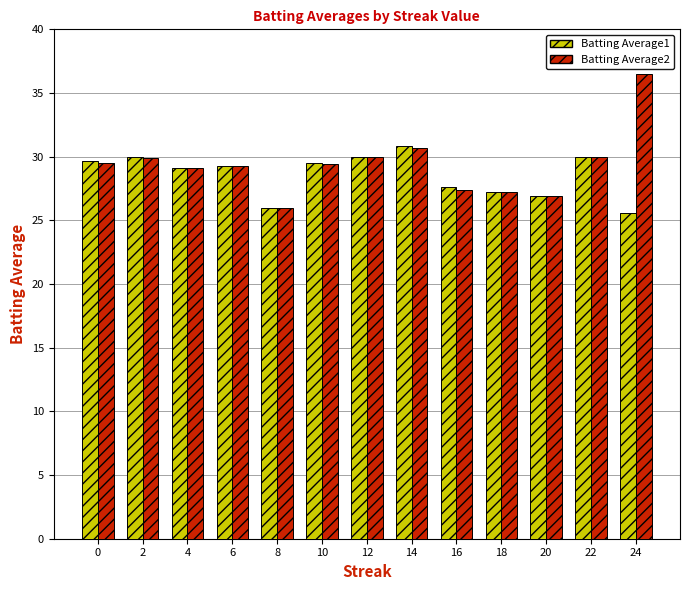

What is the difference between the second highest and second lowest values in the Batting Average2 series?

3.8